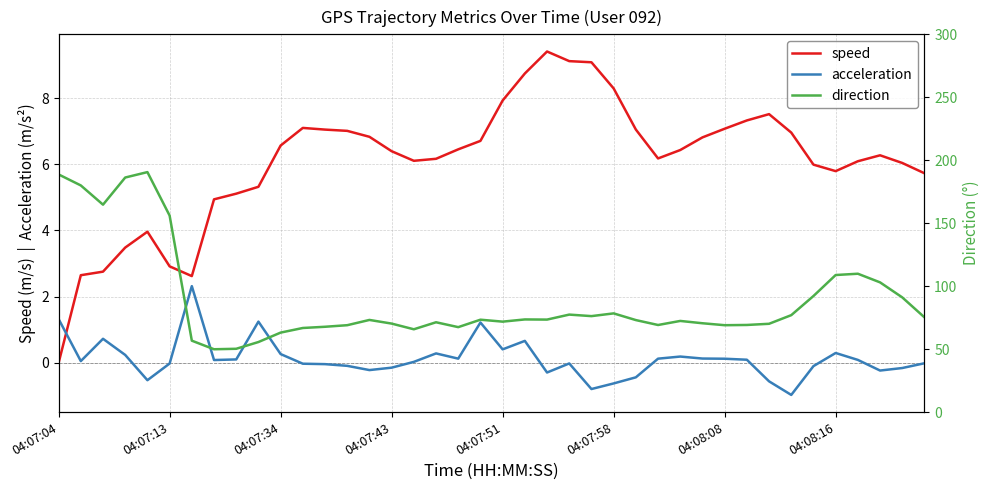

Reading right to left, extract all data points from this chart.

speed: 5.7	6.0	6.3	6.1	5.8	6.0	7.0	7.5	7.3	7.1	6.8	6.4	6.2	7.1	8.3	9.1	9.1	9.4	8.7	7.9	6.7	6.5	6.2	6.1	6.4	6.8	7.0	7.0	7.1	6.6	5.3	5.1	4.9	2.6	2.9	4.0	3.5	2.8	2.6	0.0
acceleration: -0.0	-0.2	-0.2	0.1	0.3	-0.1	-1.0	-0.6	0.1	0.1	0.1	0.2	0.1	-0.4	-0.6	-0.8	-0.0	-0.3	0.7	0.4	1.2	0.1	0.3	0.0	-0.1	-0.2	-0.1	-0.0	-0.0	0.3	1.2	0.1	0.1	2.3	-0.0	-0.5	0.2	0.7	0.1	1.3
direction: 75.2	91.1	103.0	109.9	108.9	92.2	77.0	70.1	69.2	69.0	70.6	72.4	69.2	73.1	78.4	76.2	77.4	73.5	73.6	71.8	73.4	67.5	71.3	65.8	70.3	73.2	69.0	67.8	66.8	63.1	55.6	50.3	49.9	56.7	156.1	190.6	186.3	164.7	180.0	188.7